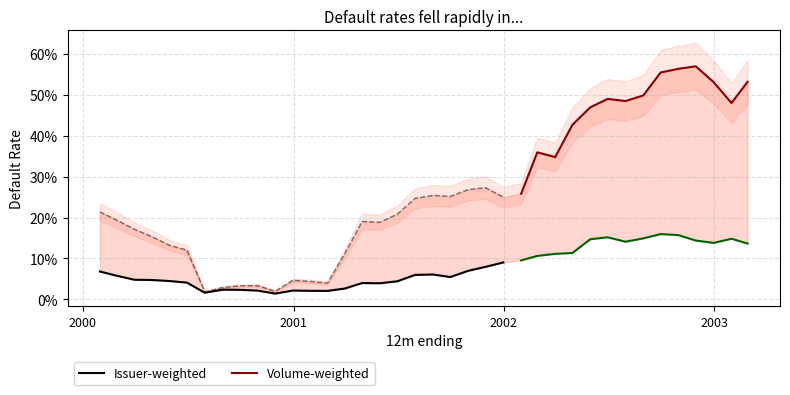

Rank the series by their average value, from lowest to highest.

Issuer-weighted, Volume-weighted